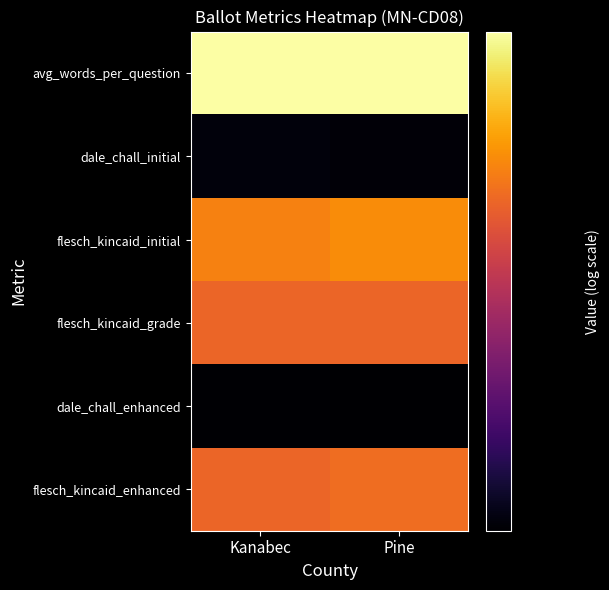

At which category is the sum across all series the highest?

Pine